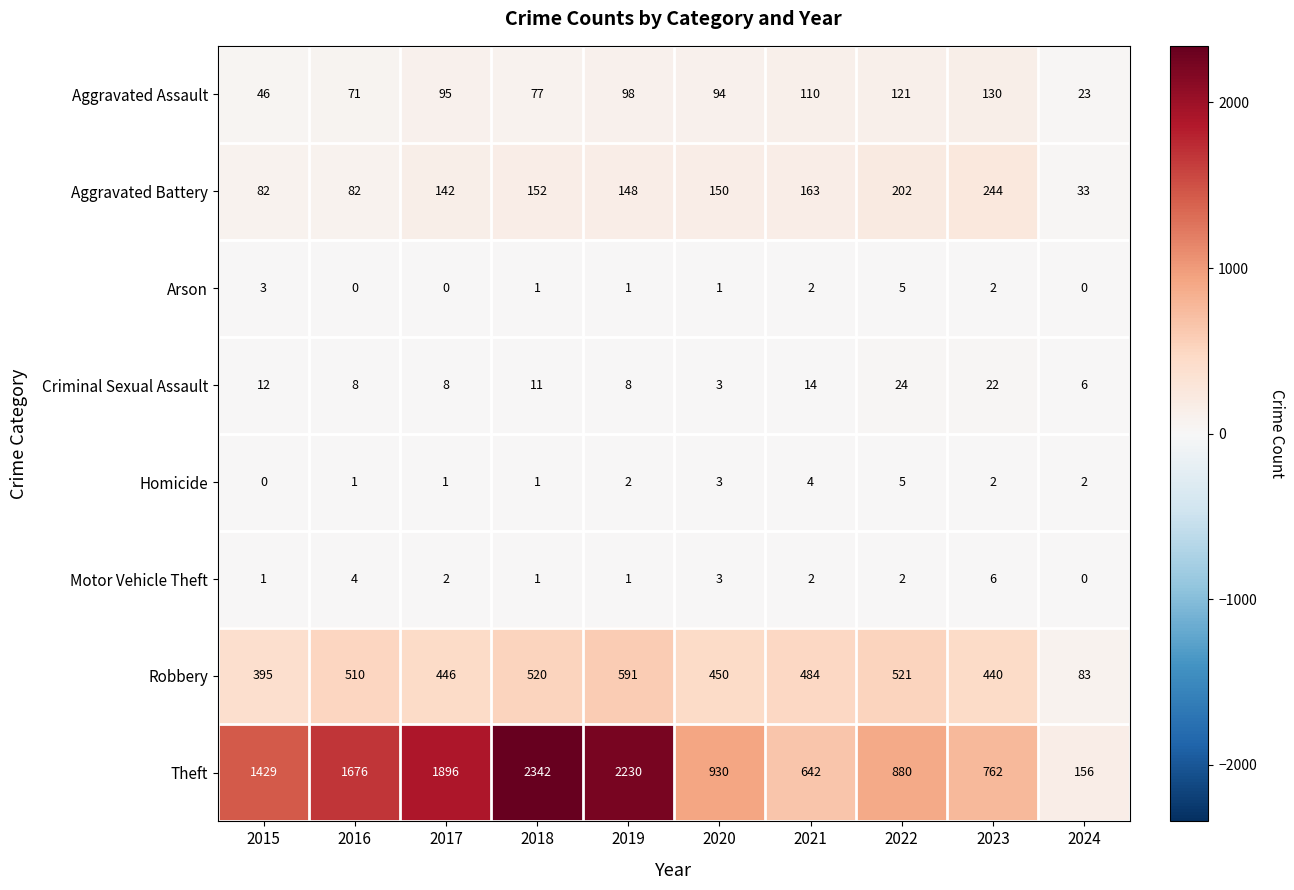

True or false: Homicide has a value of 1 at 2022.

False